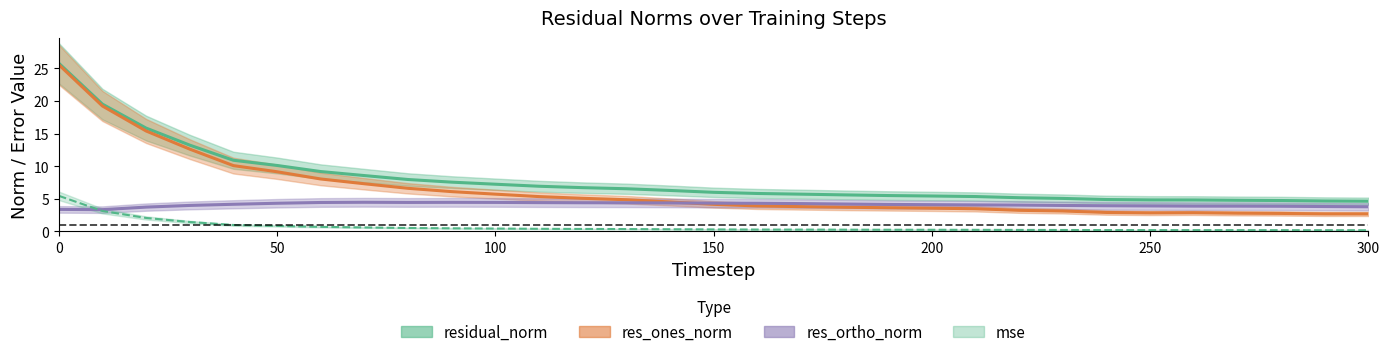

Reading right to left, what are all the values shown in this chart?

mse: 0.2	0.2	0.2	0.2	0.2	0.2	0.2	0.2	0.2	0.2	0.2	0.2	0.3	0.3	0.3	0.3	0.3	0.4	0.4	0.4	0.4	0.5	0.5	0.6	0.7	0.8	1.0	1.4	2.1	3.1	5.5
res_ones_norm: 2.7	2.7	2.7	2.8	2.9	2.8	2.9	3.1	3.2	3.5	3.6	3.6	3.7	3.8	3.9	4.1	4.5	4.9	5.1	5.3	5.7	6.1	6.6	7.3	8.0	9.1	10.1	12.6	15.4	19.2	25.6
res_ortho_norm: 3.8	3.8	3.8	3.9	3.9	3.9	3.9	4.0	4.0	4.1	4.1	4.1	4.2	4.3	4.3	4.3	4.4	4.4	4.4	4.4	4.4	4.5	4.4	4.5	4.4	4.3	4.2	4.0	3.7	3.3	3.4
residual_norm: 4.6	4.7	4.7	4.8	4.8	4.8	4.9	5.1	5.2	5.3	5.4	5.5	5.6	5.7	5.8	6.0	6.3	6.5	6.7	6.9	7.2	7.5	8.0	8.6	9.2	10.1	10.9	13.2	15.8	19.5	25.8